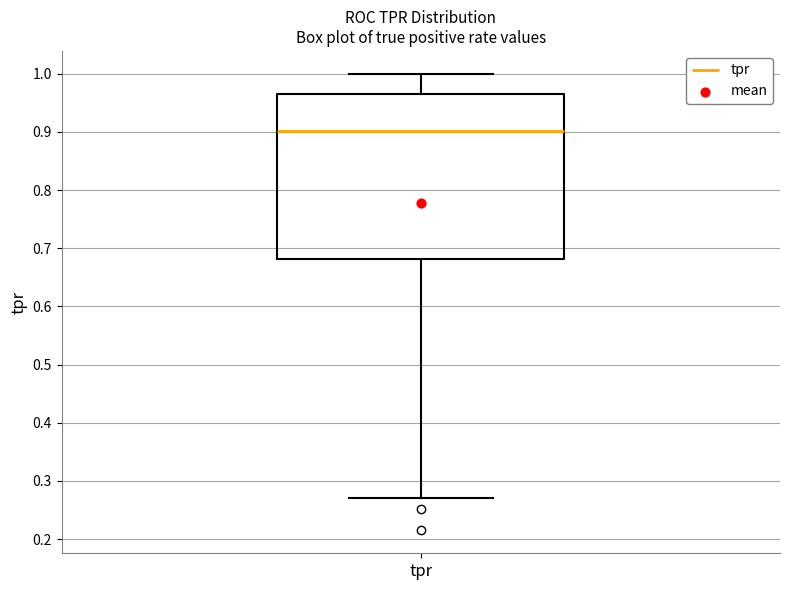

Read this box plot against the y-axis: the position of the median line, the range covered by the box, and the ends of both whiskers. The values are not printed on the chart, so give them approximately, as read against the axis.

median 0.90, box 0.68 to 0.96, whiskers 0.27 to 1.00